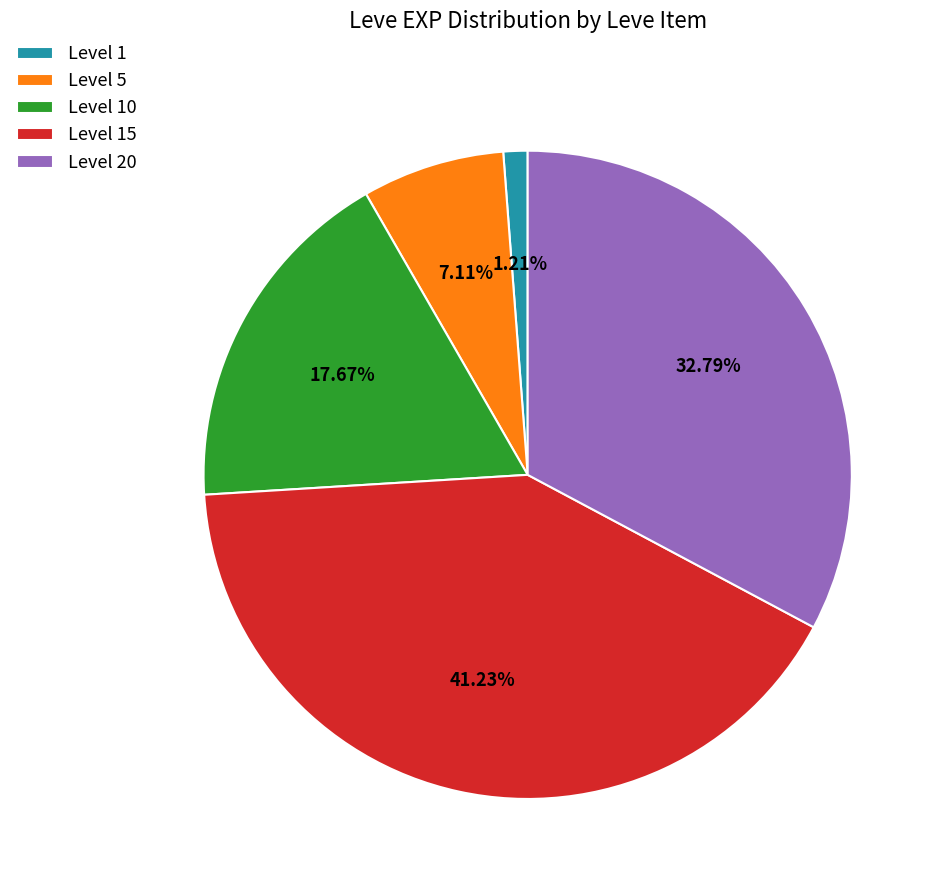

Between Level 15 and Level 10, which is larger?

Level 15